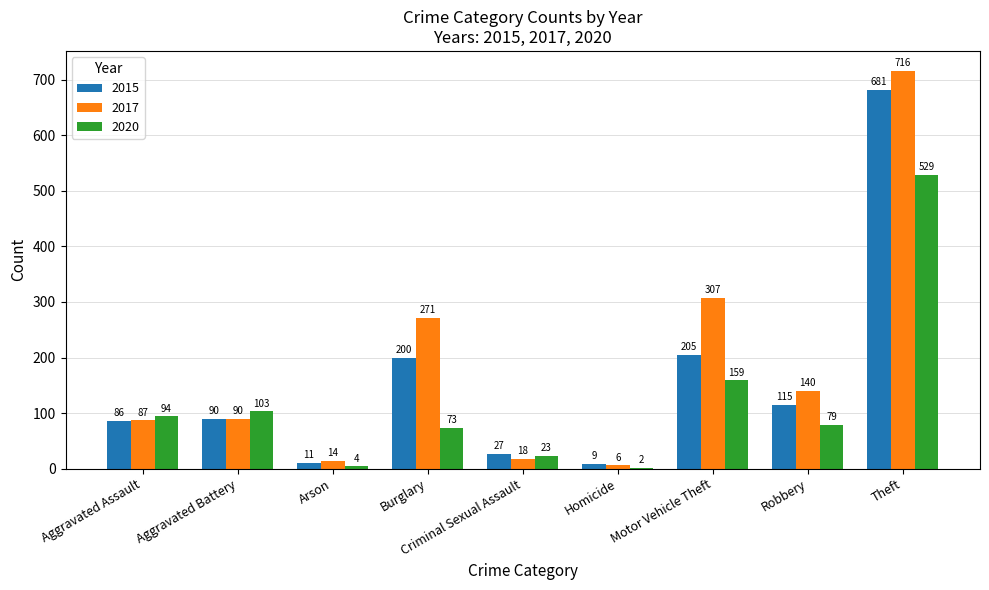

At which label is 2017 closest to 361?

Motor Vehicle Theft